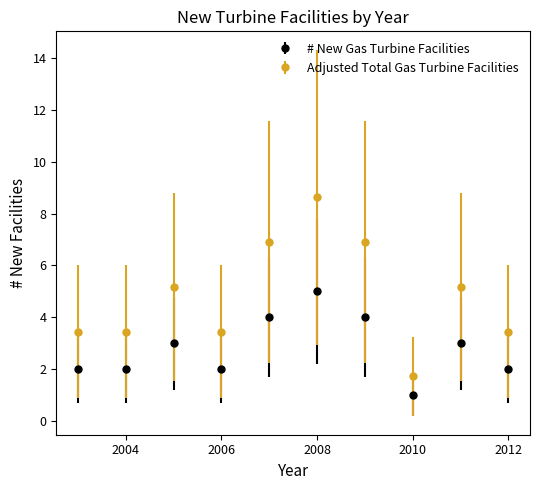

Which series has the largest range (max minus min)?

Adjusted Total Gas Turbine Facilities